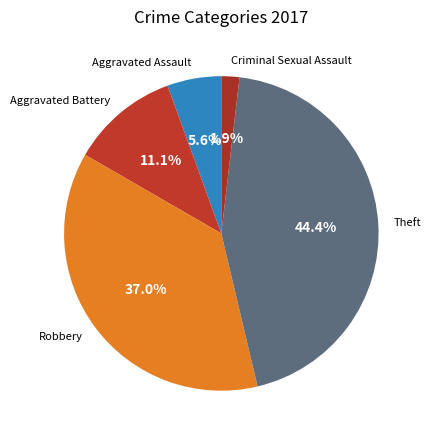

Rank the categories by value from lowest to highest.

Criminal Sexual Assault, Aggravated Assault, Aggravated Battery, Robbery, Theft